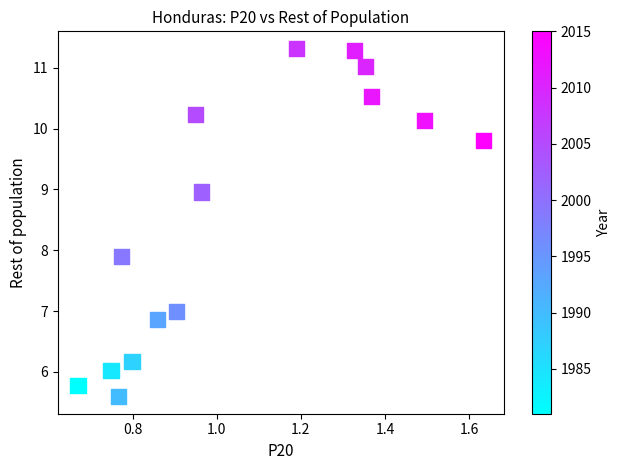

What is the range of Y values (max minus min)?

5.7